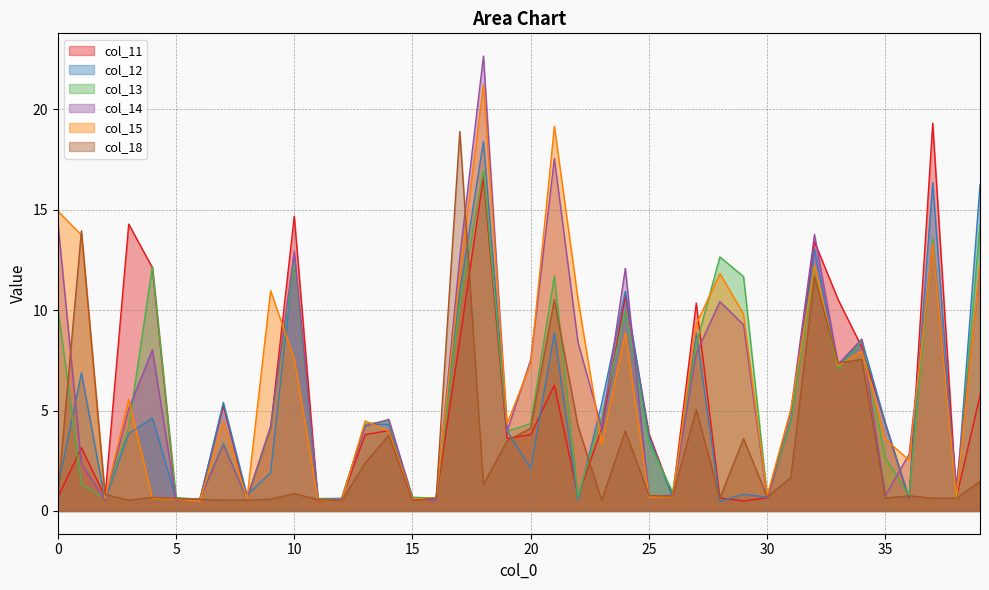

Where is the first local maximum for col_14?

4